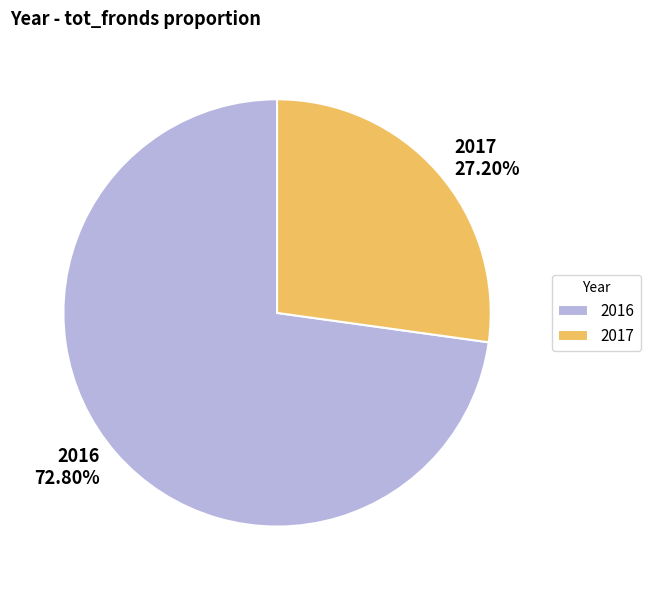

To the nearest percent, what percentage of the pie is 2016?

73%